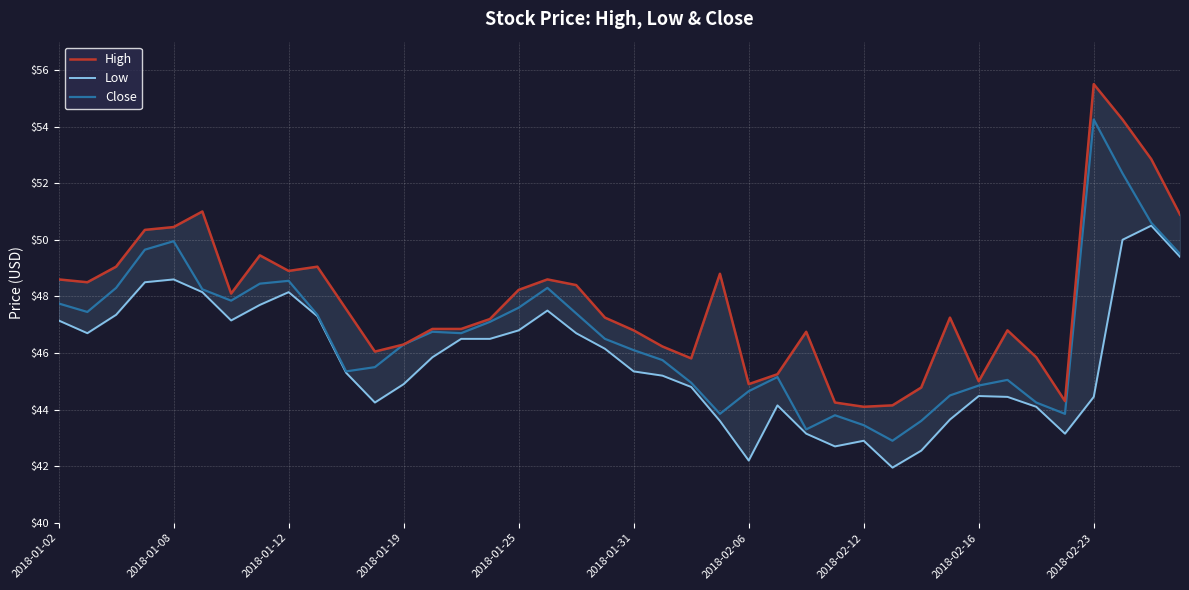

What is the minimum value for Close?

42.9